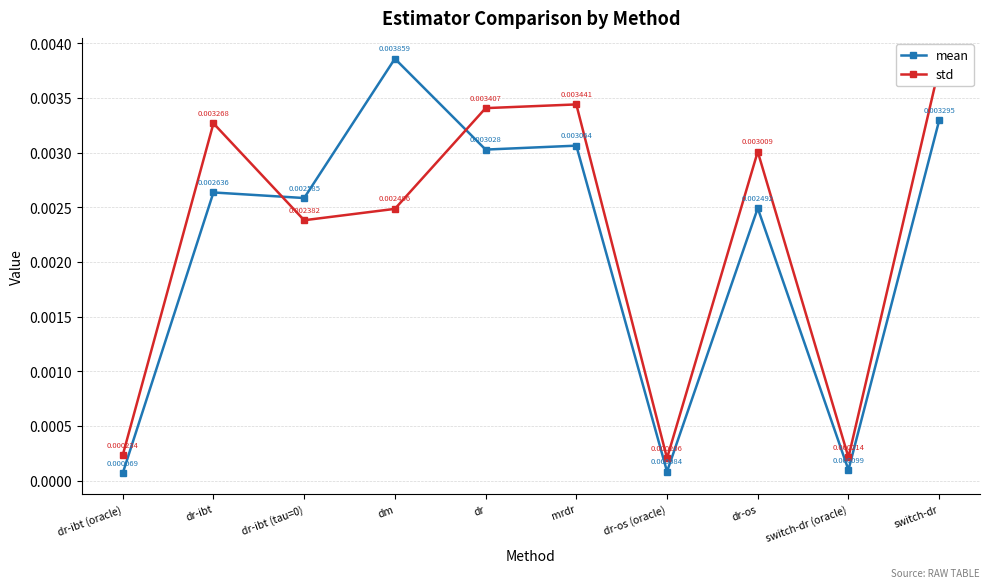

Where is the first local maximum for mean?

dr-ibt